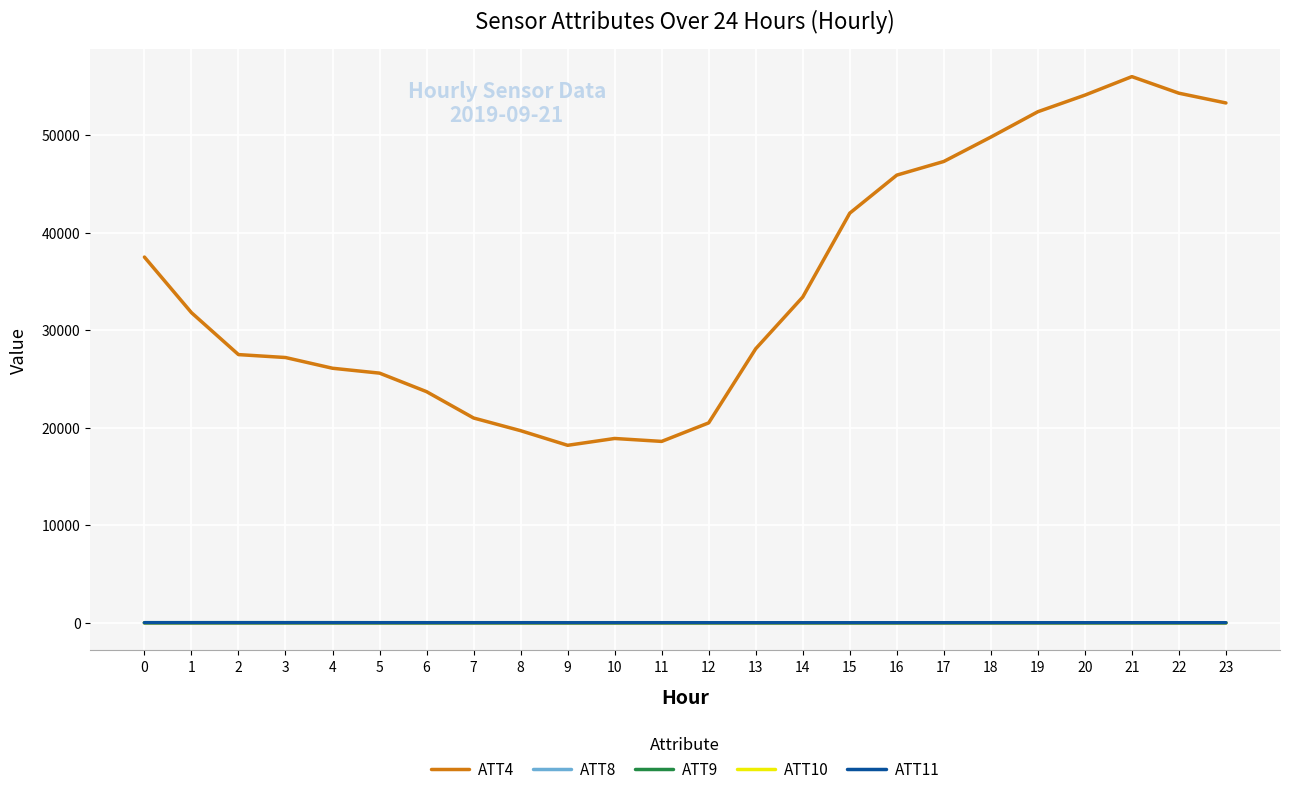

What is the greatest value displayed?

56000.0